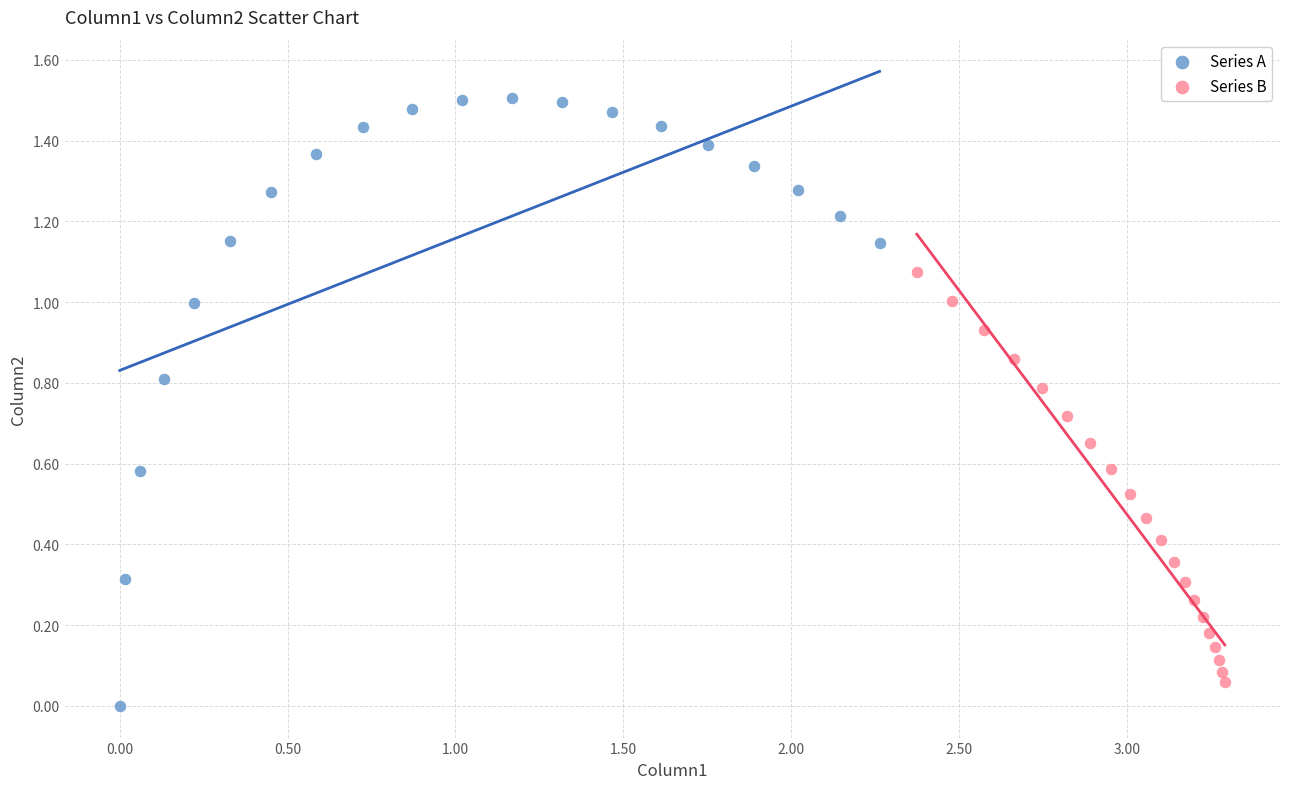

Which series contains the highest Y value?

Series A